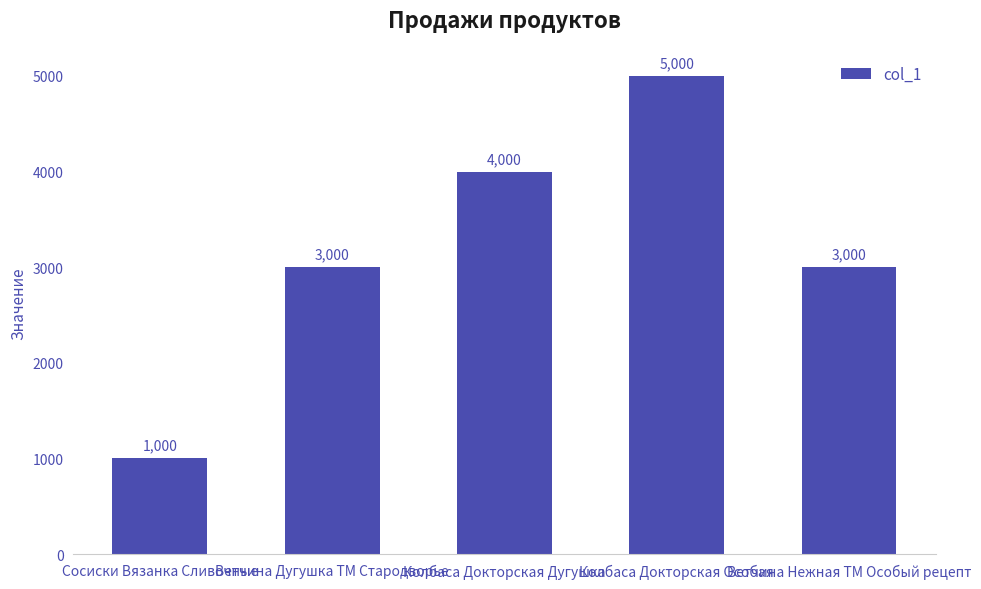

Reading left to right, transcribe all the data shown in this chart.

1000	3000	4000	5000	3000